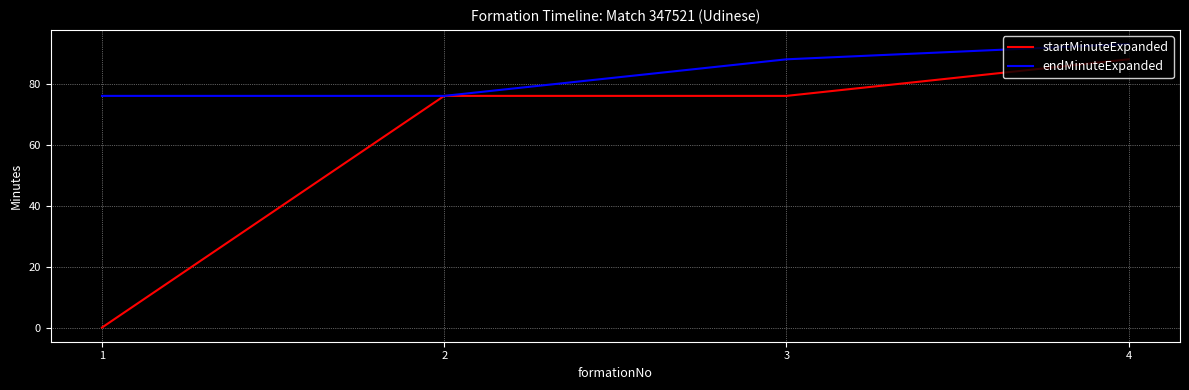

What is the sum of all endMinuteExpanded values?

333